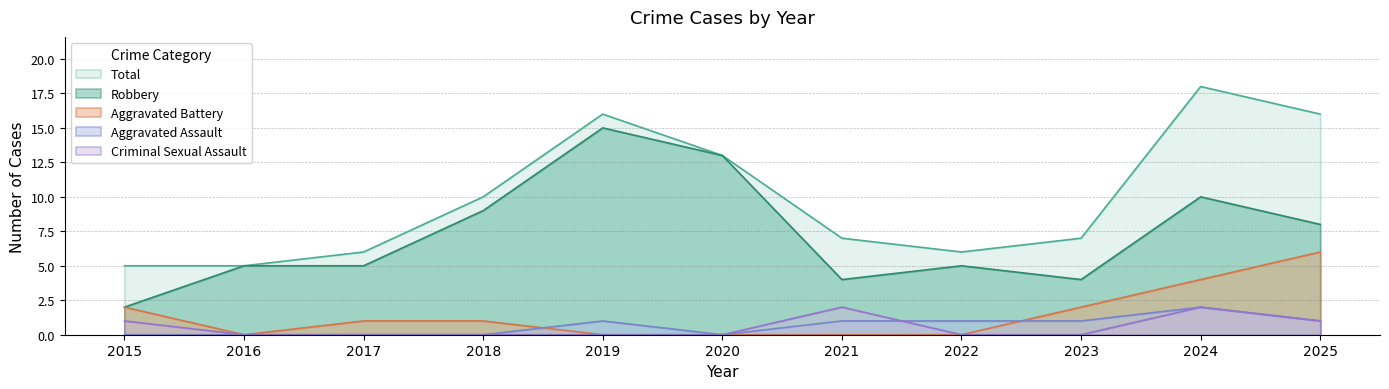

Reading left to right, extract all data points from this chart.

Aggravated Assault: 2015=0	2016=0	2017=0	2018=0	2019=1	2020=0	2021=1	2022=1	2023=1	2024=2	2025=1
Aggravated Battery: 2015=2	2016=0	2017=1	2018=1	2019=0	2020=0	2021=0	2022=0	2023=2	2024=4	2025=6
Criminal Sexual Assault: 2015=1	2016=0	2017=0	2018=0	2019=0	2020=0	2021=2	2022=0	2023=0	2024=2	2025=1
Robbery: 2015=2	2016=5	2017=5	2018=9	2019=15	2020=13	2021=4	2022=5	2023=4	2024=10	2025=8
Total: 2015=5	2016=5	2017=6	2018=10	2019=16	2020=13	2021=7	2022=6	2023=7	2024=18	2025=16